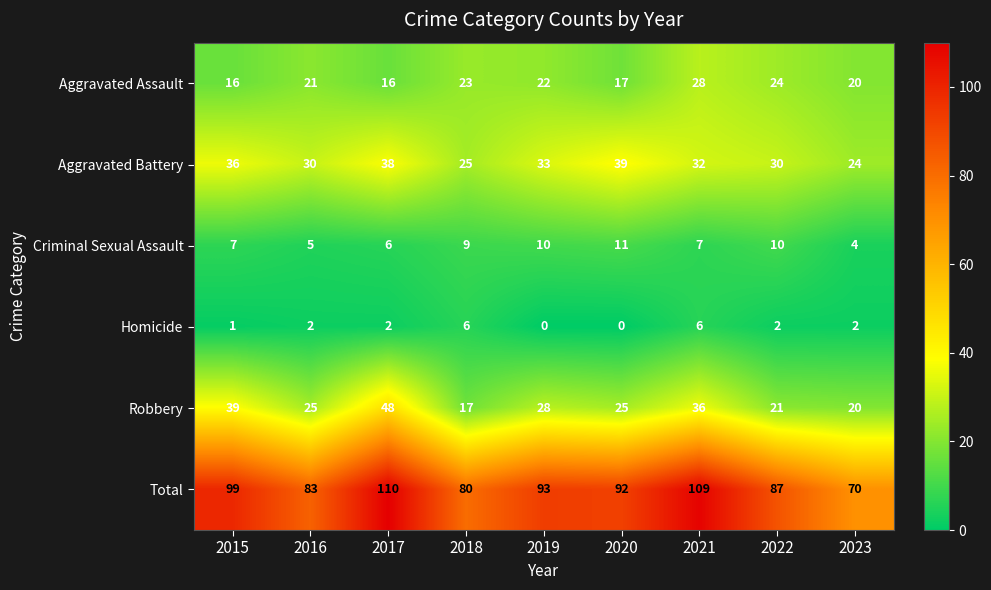

Rank the series by their maximum value, from highest to lowest.

Total, Robbery, Aggravated Battery, Aggravated Assault, Criminal Sexual Assault, Homicide